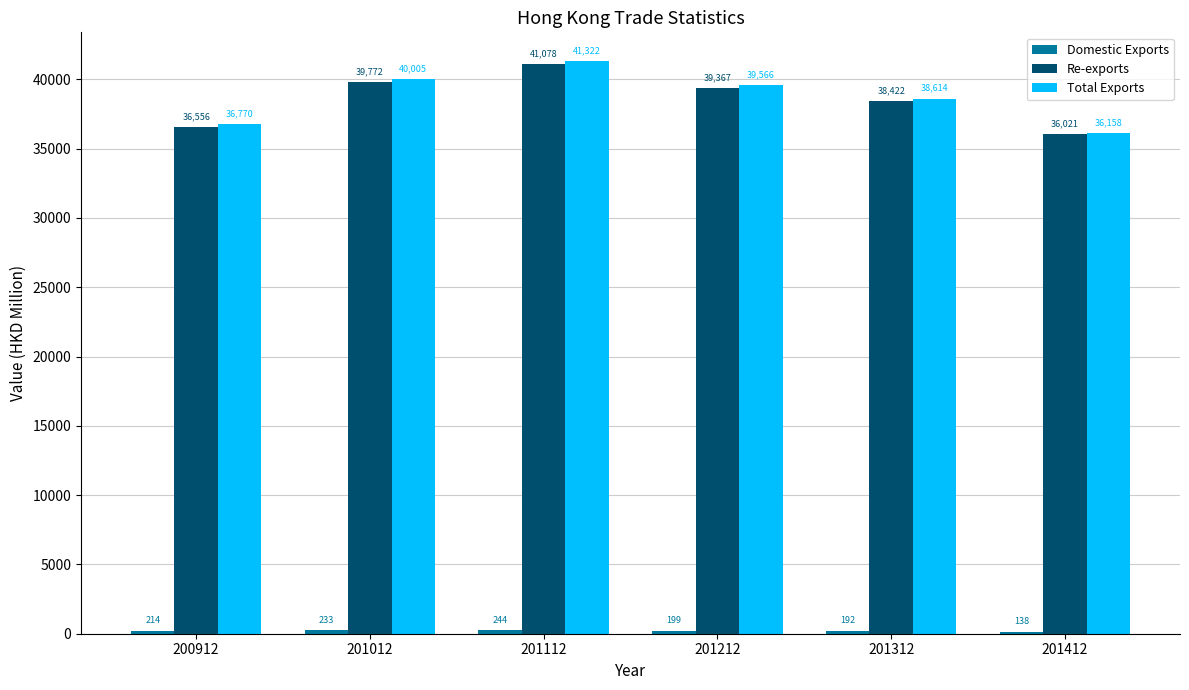

Is it true that Total Exports equals 36770.1 at 200912?

True